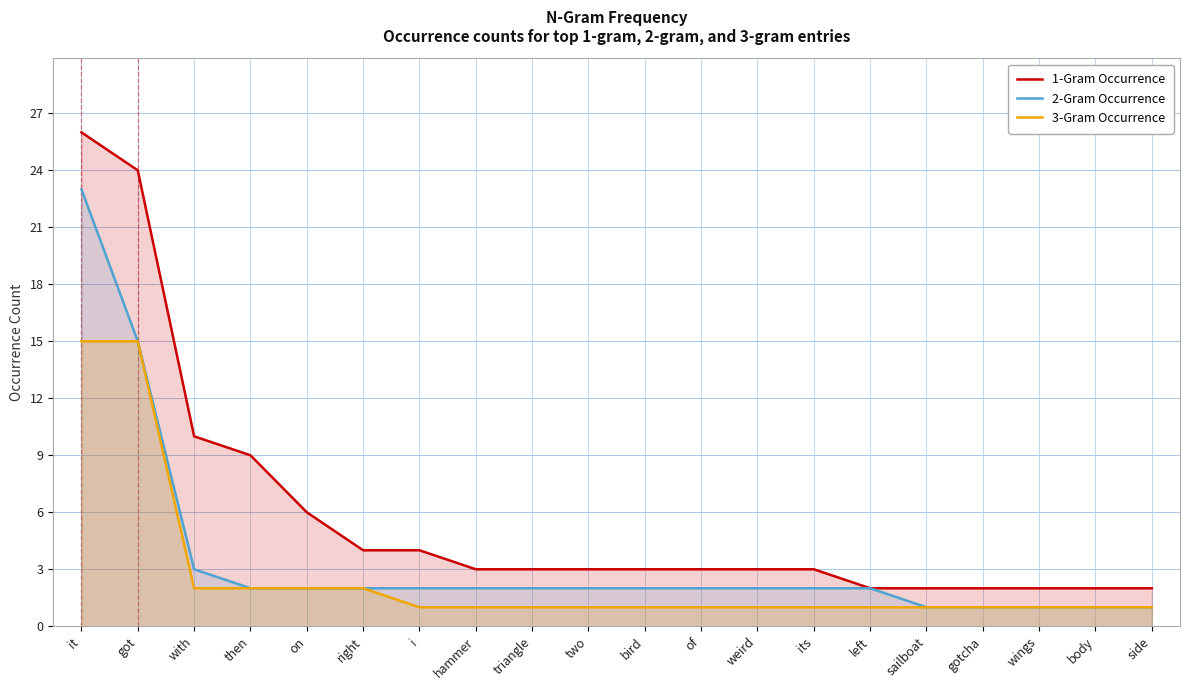

What is the difference between the maximum and minimum values in the 1-Gram Occurrence series?

24